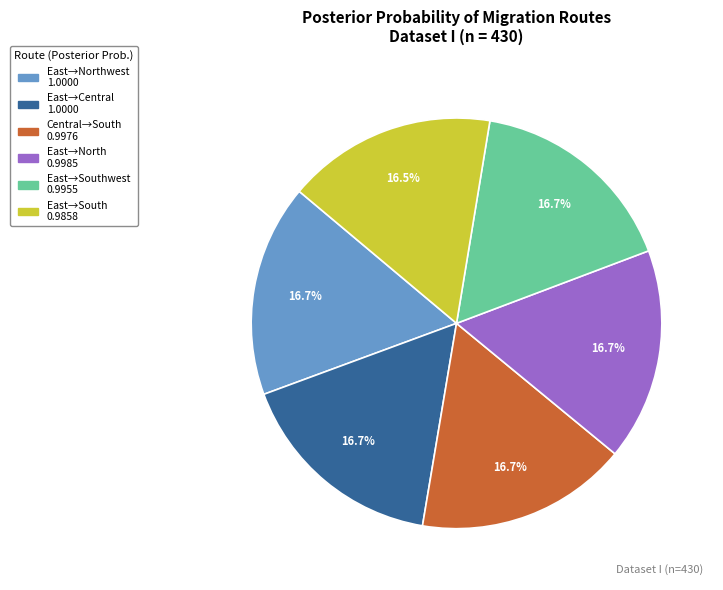

Is there any slice that represents more than half of the pie?

No